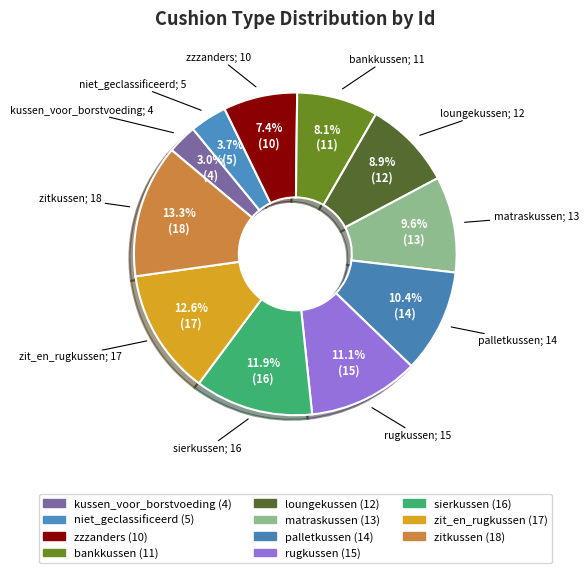

Between zzzanders and niet_geclassificeerd, which is larger?

zzzanders